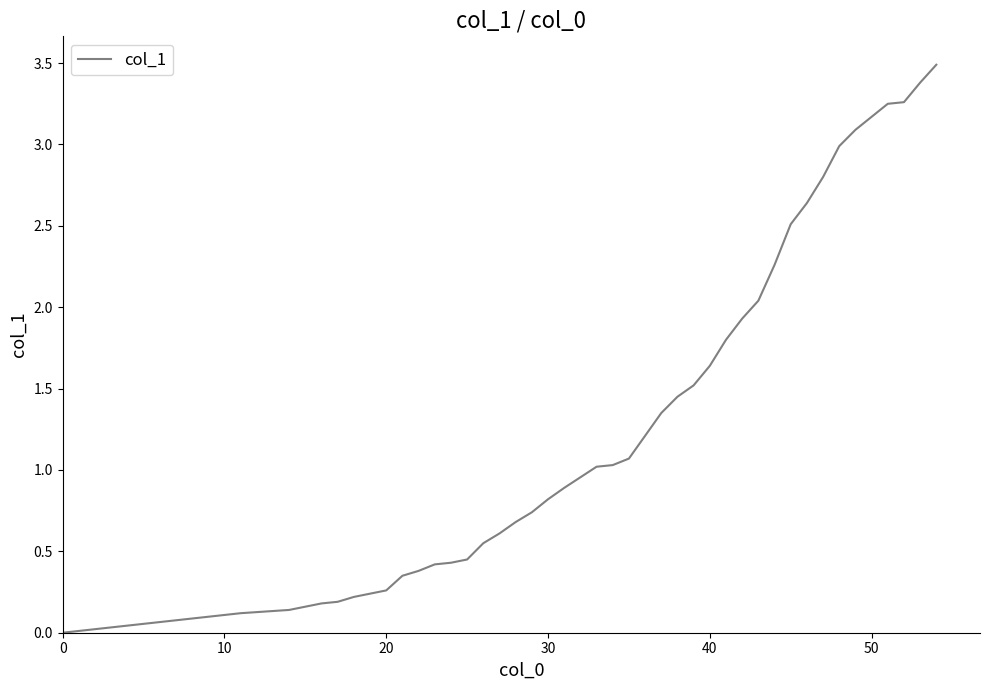

What is the sum of all values?

53.4